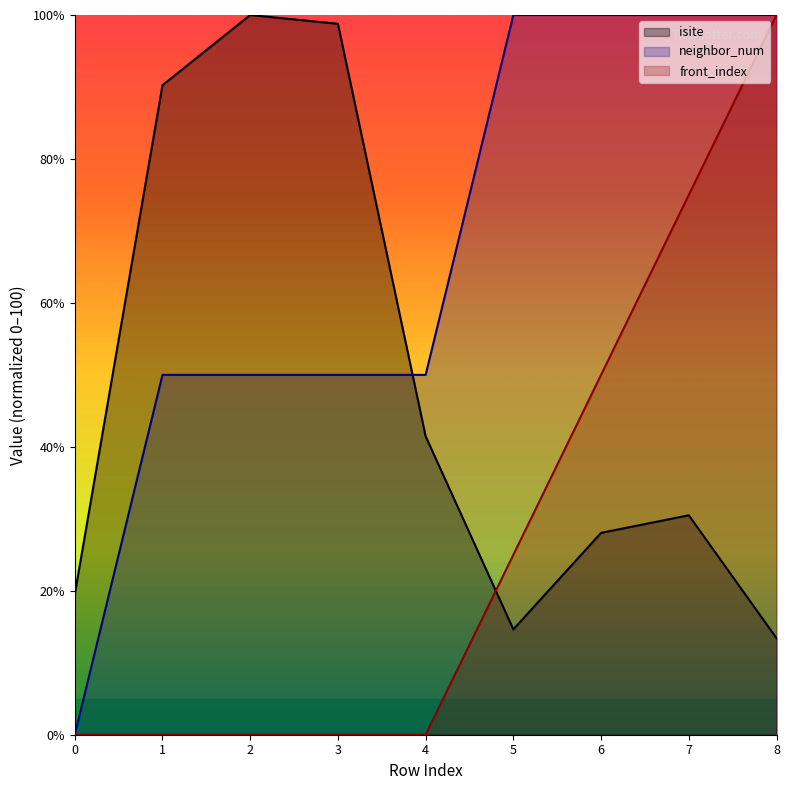

What is the highest value of the front_index series?

100.0